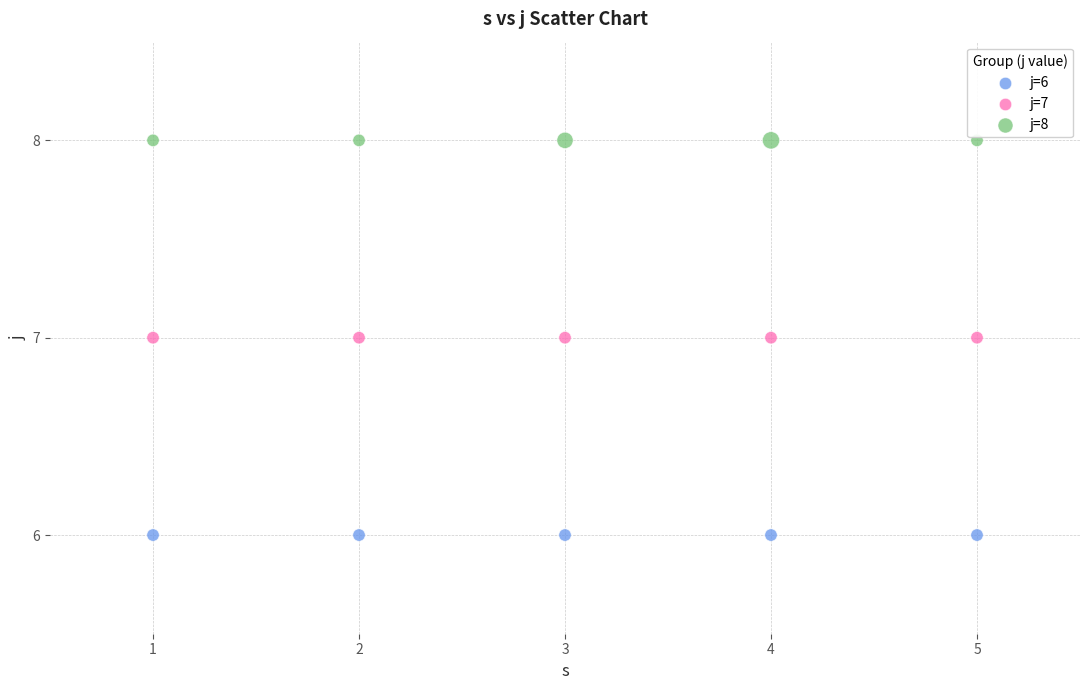

Which series reaches the minimum Y coordinate?

j=6